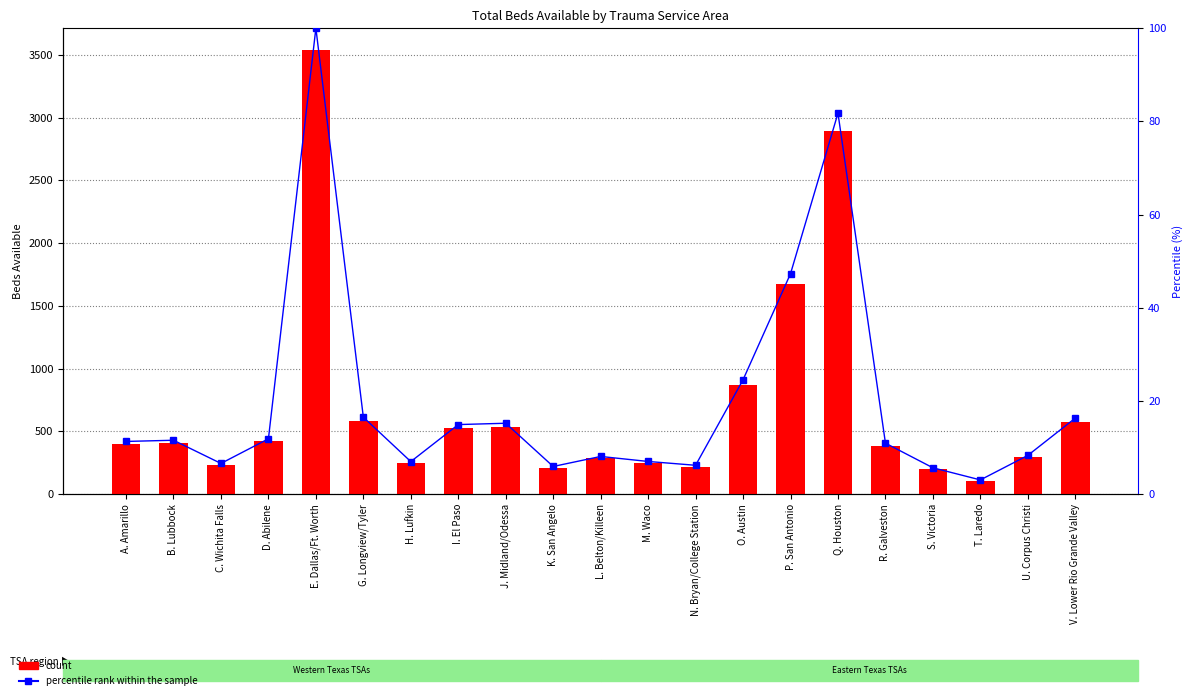

How many values in the count series are below 399?

10